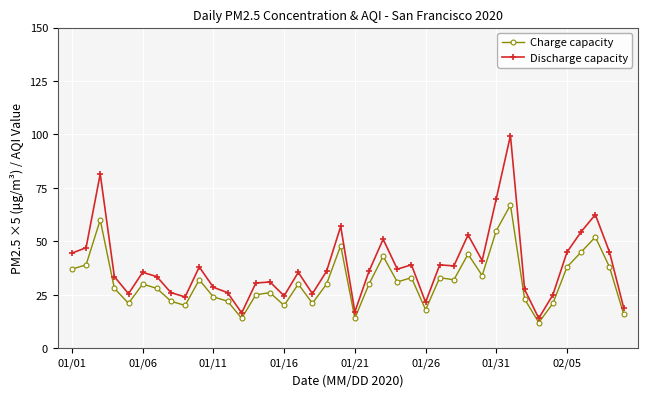

What is the lowest value of the Charge capacity series?

12.0